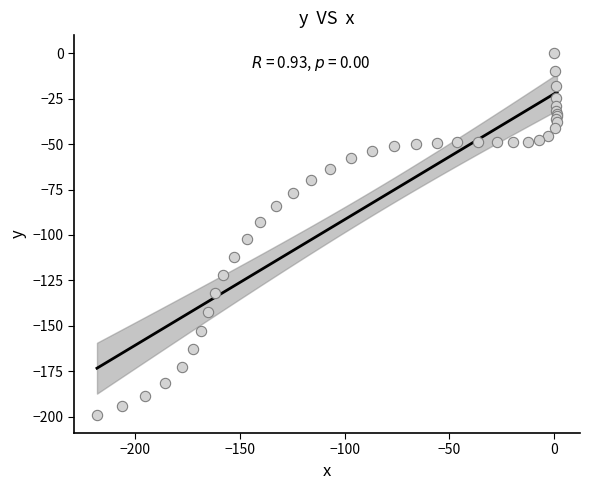

What Y value in the scatter plot is closest to -99?

-102.2